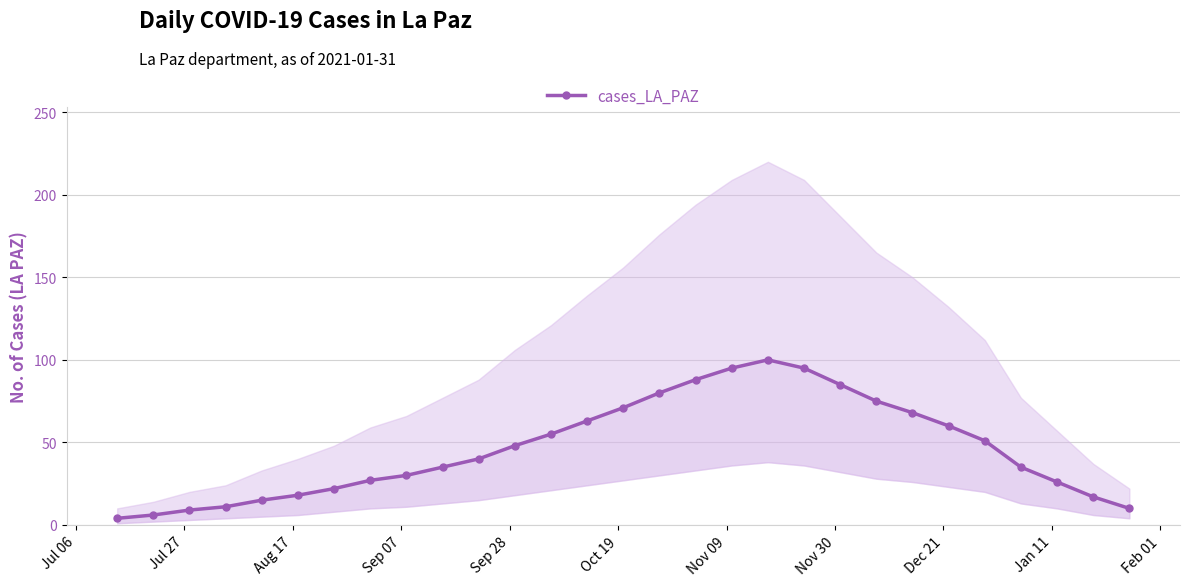

Reading left to right, what are all the values shown in this chart?

4	6	9	11	15	18	22	27	30	35	40	48	55	63	71	80	88	95	100	95	85	75	68	60	51	35	26	17	10